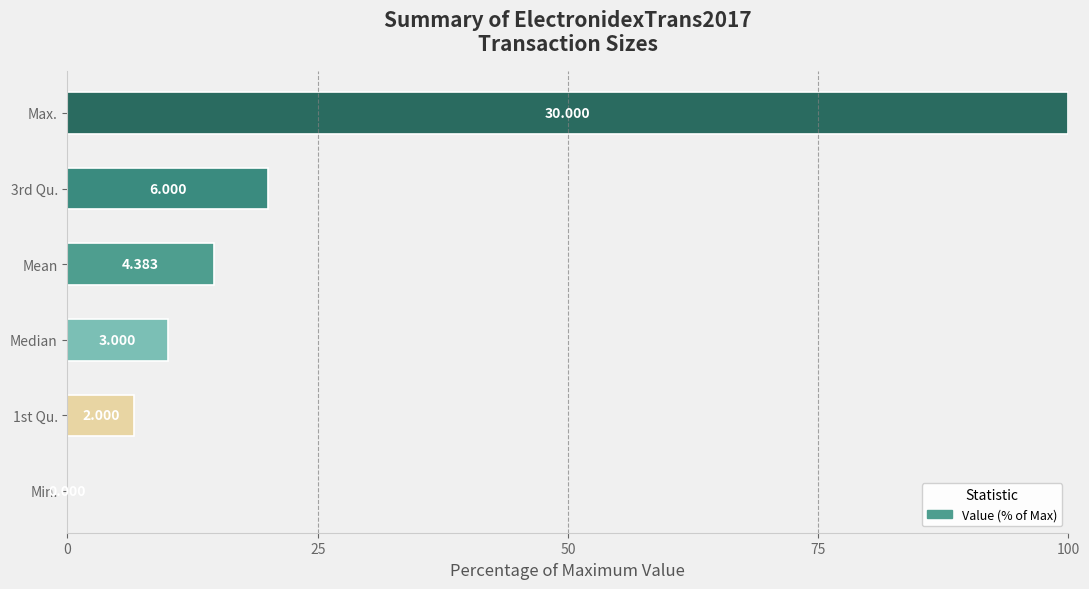

Are the bars grouped side by side (vs. stacked)?

No